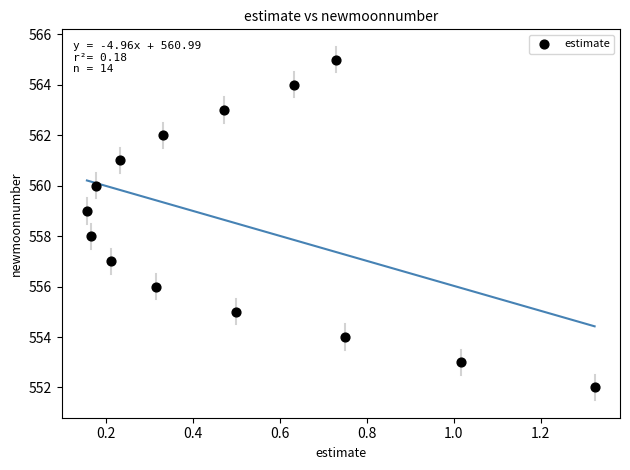

What is the range of Y values (max minus min)?

13